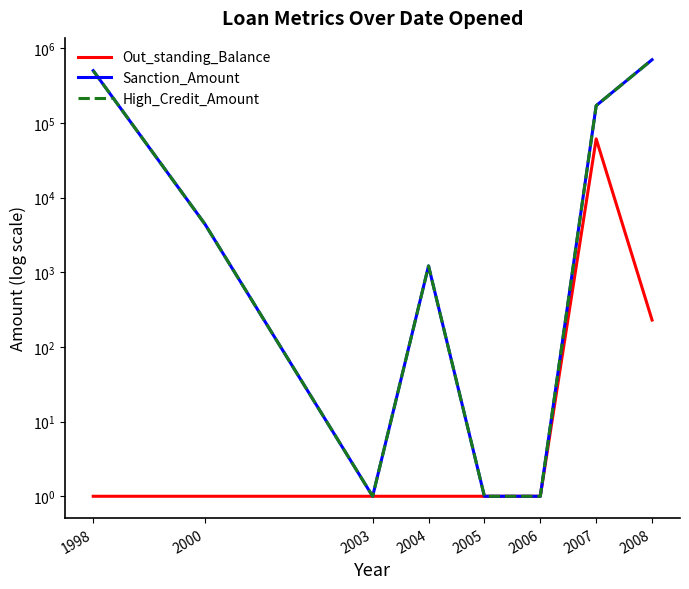

In High_Credit_Amount, how many points are lower than both neighbors (excluding endpoints)?

1